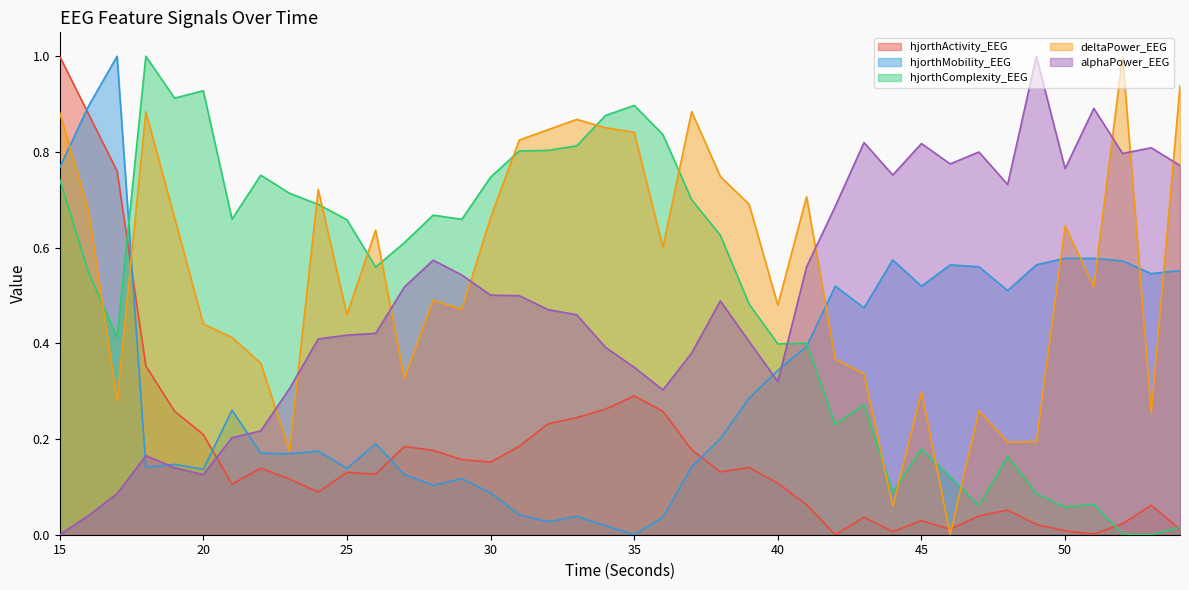

At which category does the chart reach its minimum across all series?

42